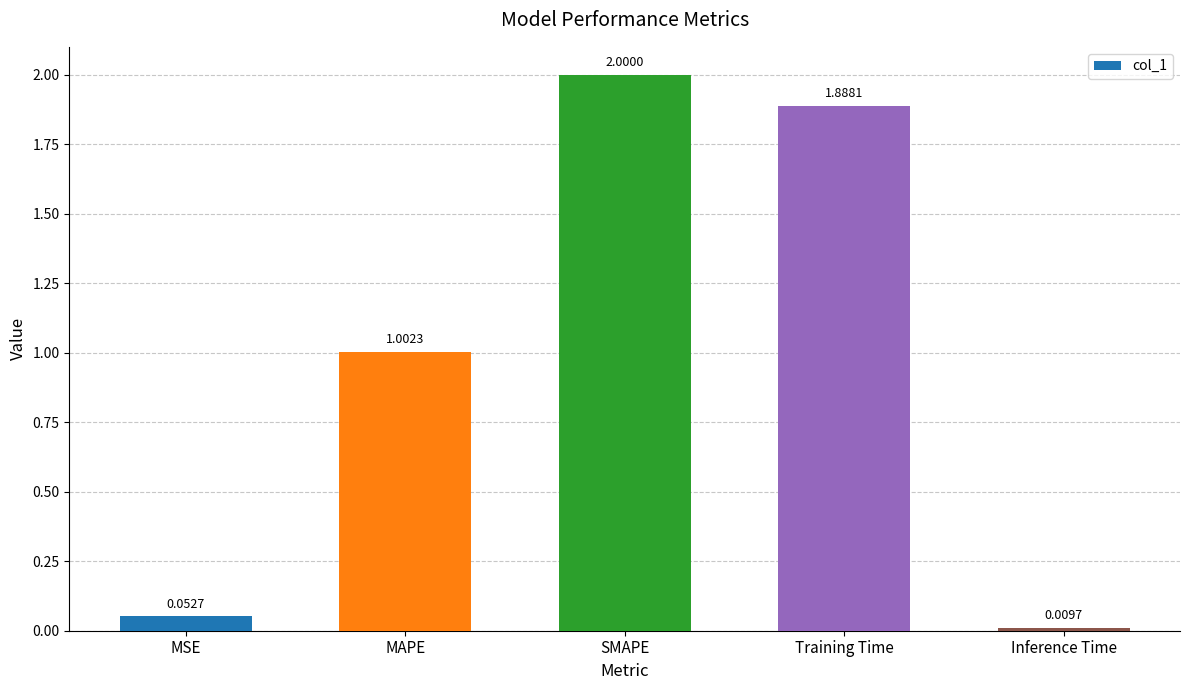

Is it true that the value at Training Time is 3.0?

False